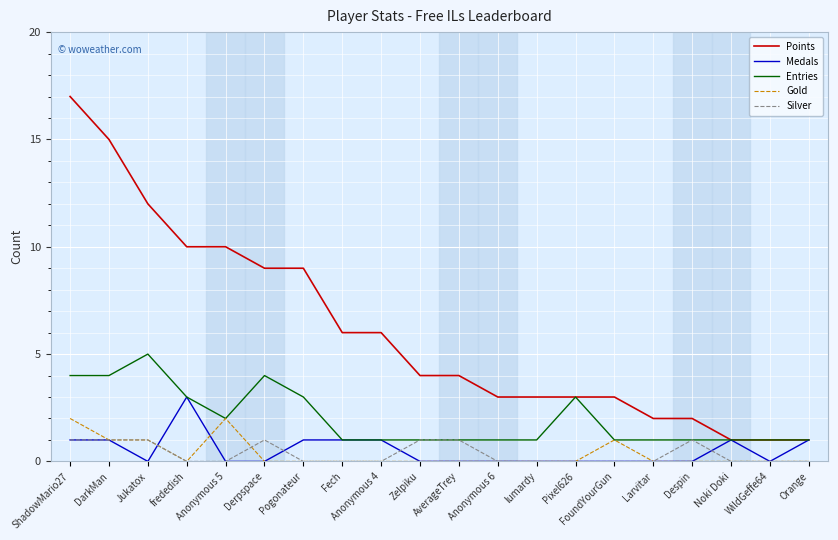

Rank the series by their maximum value, from highest to lowest.

Points, Entries, Medals, Gold, Silver